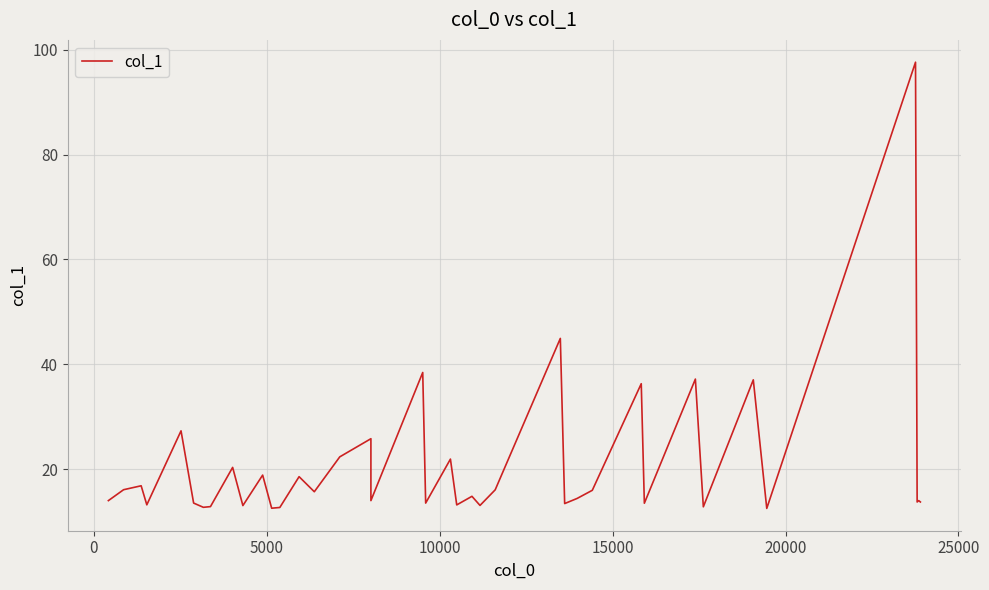

Reading left to right, transcribe all the data shown in this chart.

14.0	14.0	16.1	16.8	13.2	27.3	13.5	12.7	12.9	20.3	13.1	18.9	12.6	12.7	18.6	15.7	22.3	25.8	14.0	38.4	13.5	21.9	13.2	14.8	13.1	16.1	44.9	13.4	14.4	16.0	36.3	13.5	37.2	12.8	37.0	12.5	97.6	13.7	14.0	13.7